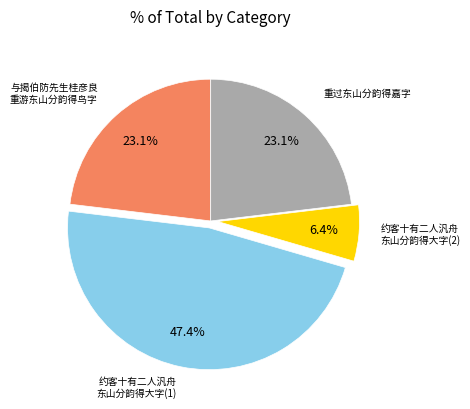

Does any single category account for the majority?

No